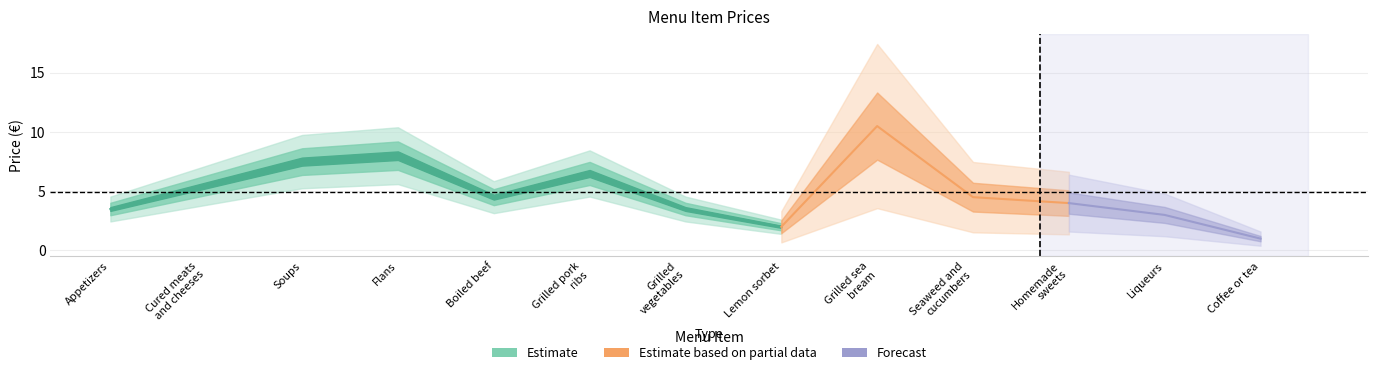

Rank the categories by value from highest to lowest.

Grilled sea
bream, Flans, Soups, Grilled pork
ribs, Cured meats
and cheeses, Boiled beef, Seaweed and
cucumbers, Homemade
sweets, Appetizers, Grilled
vegetables, Liqueurs, Lemon sorbet, Coffee or tea